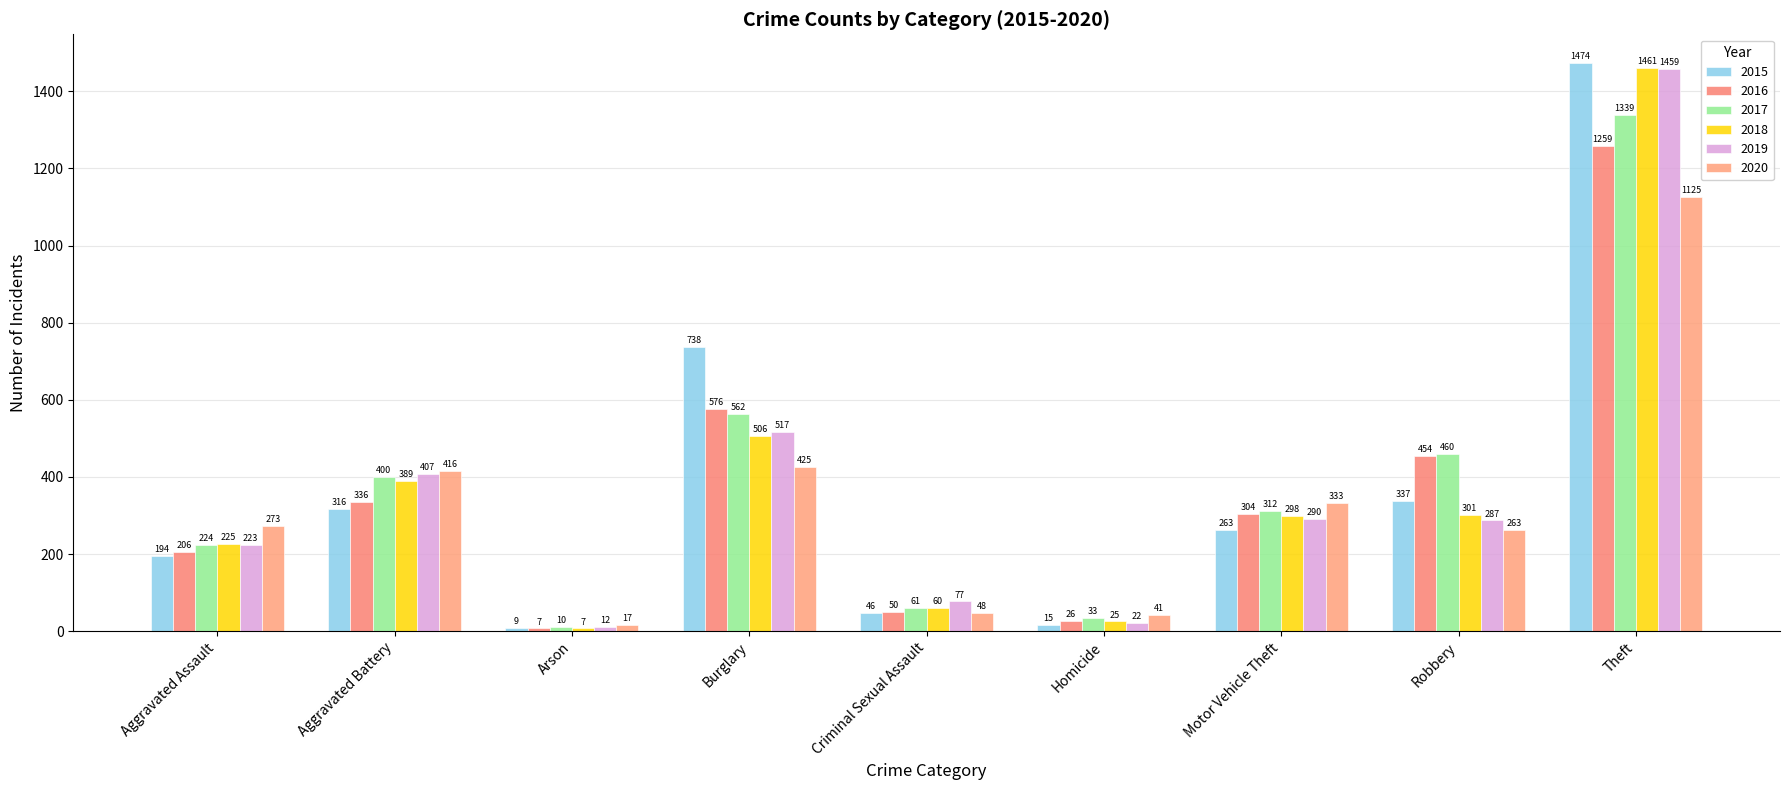

Count the number of data series in this chart.

6